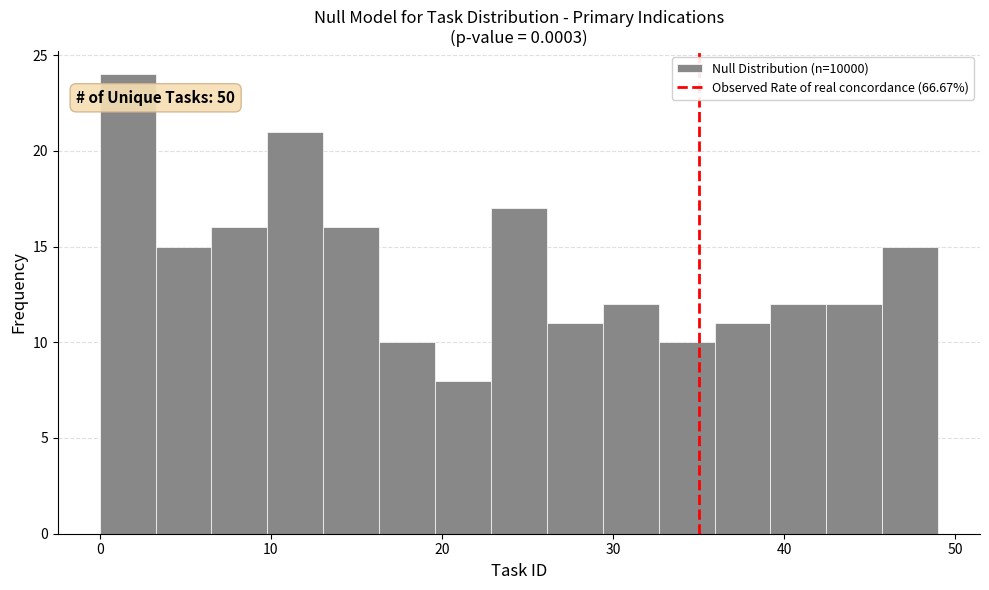

Around what value on the x-axis is the tallest bar? Give the approximate position of its centre, as read against the axis.

2